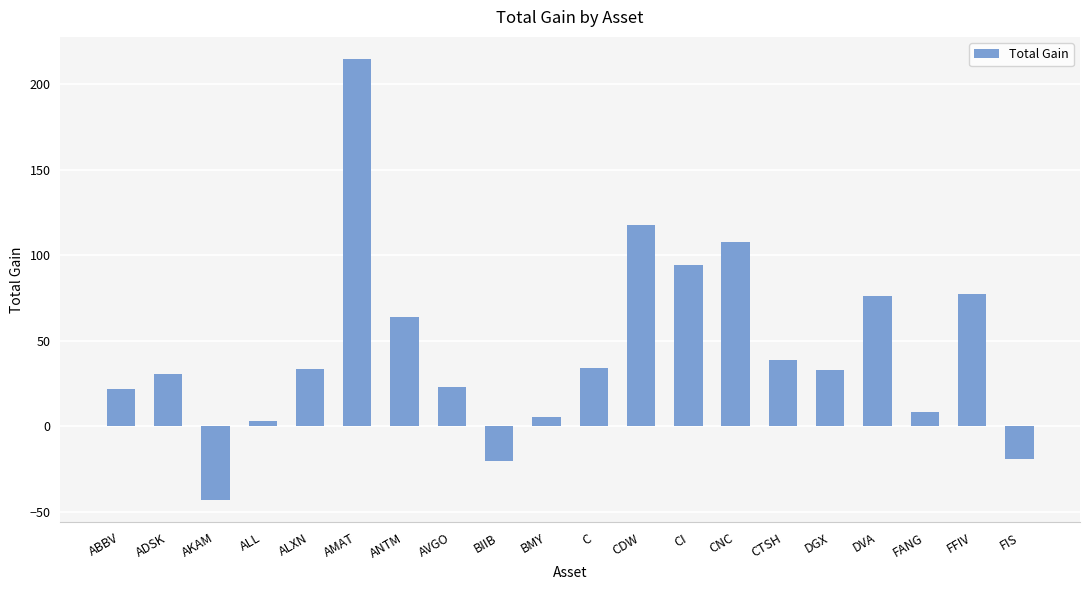

What is the sum of all values?

902.2